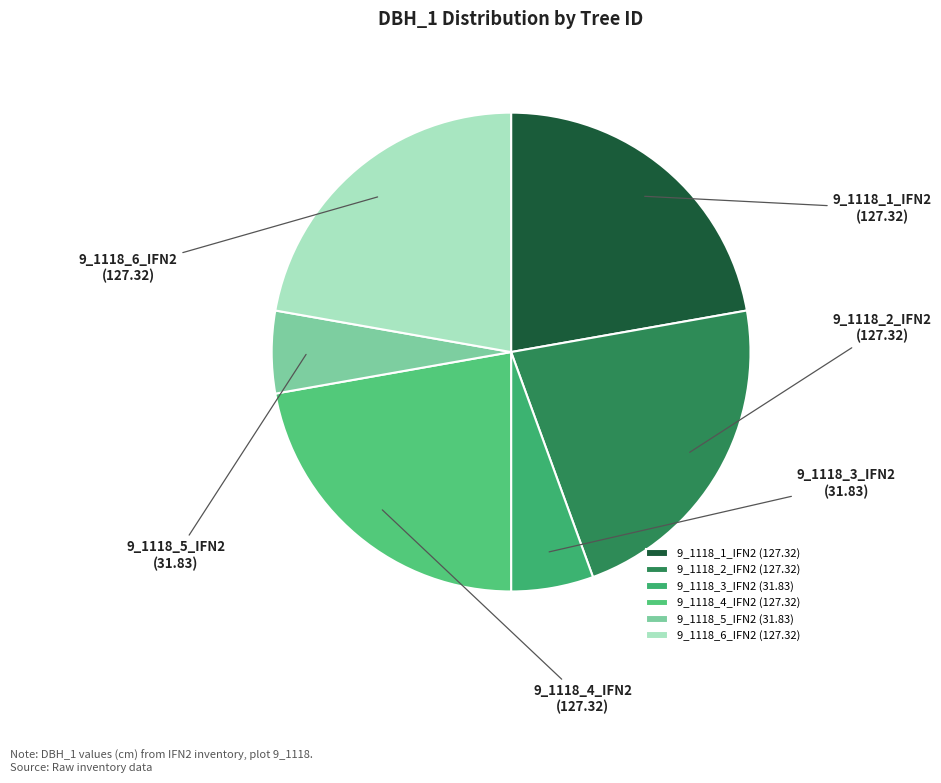

What percentage do 9_1118_4_IFN2 and 9_1118_3_IFN2 together represent?

27.8%